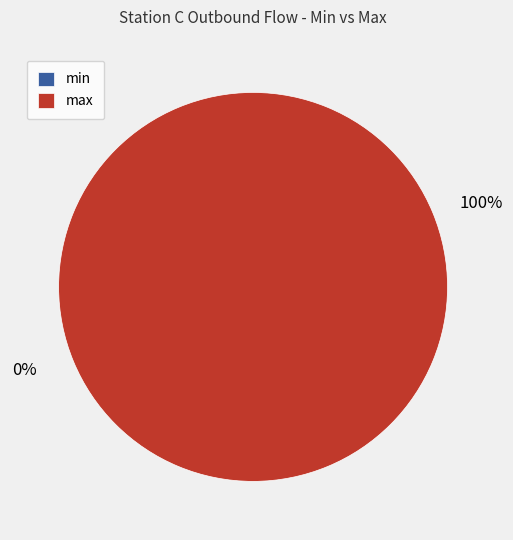

Which category has the smallest portion of the pie?

min